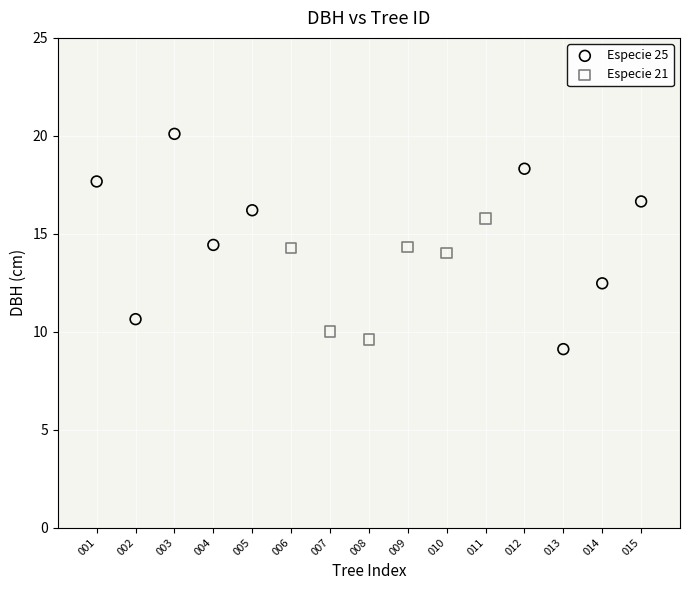

Which series contains the highest Y value?

Especie 25